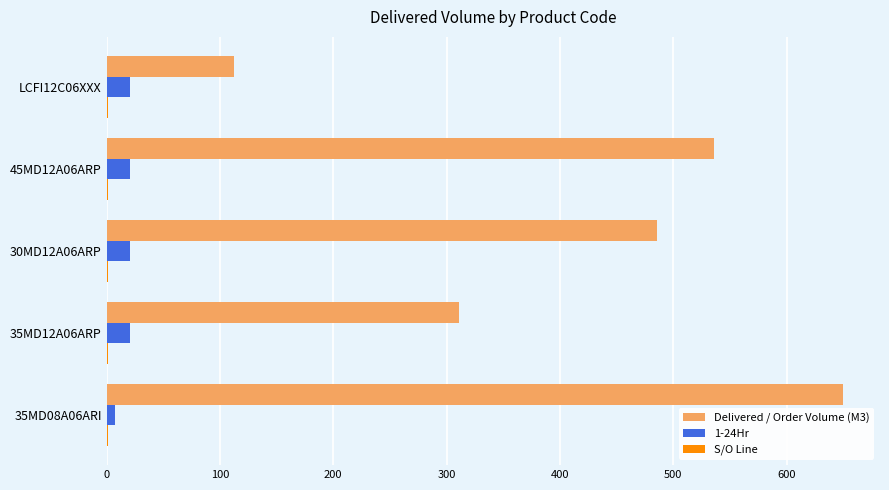

What is the maximum value shown in the chart?

650.0